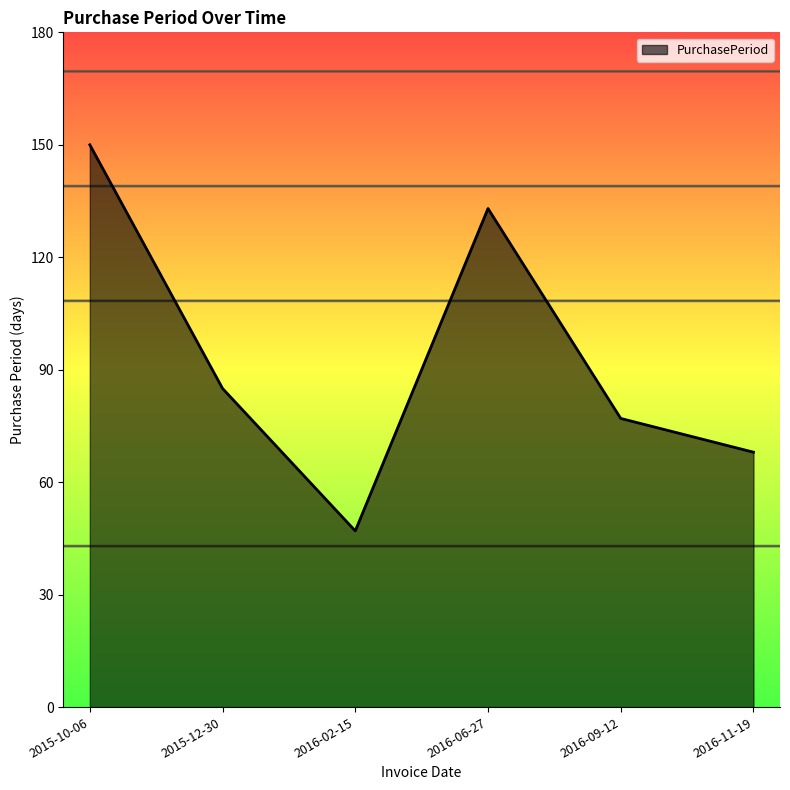

What is the difference between the values at 2016-09-12 and 2015-10-06?

73